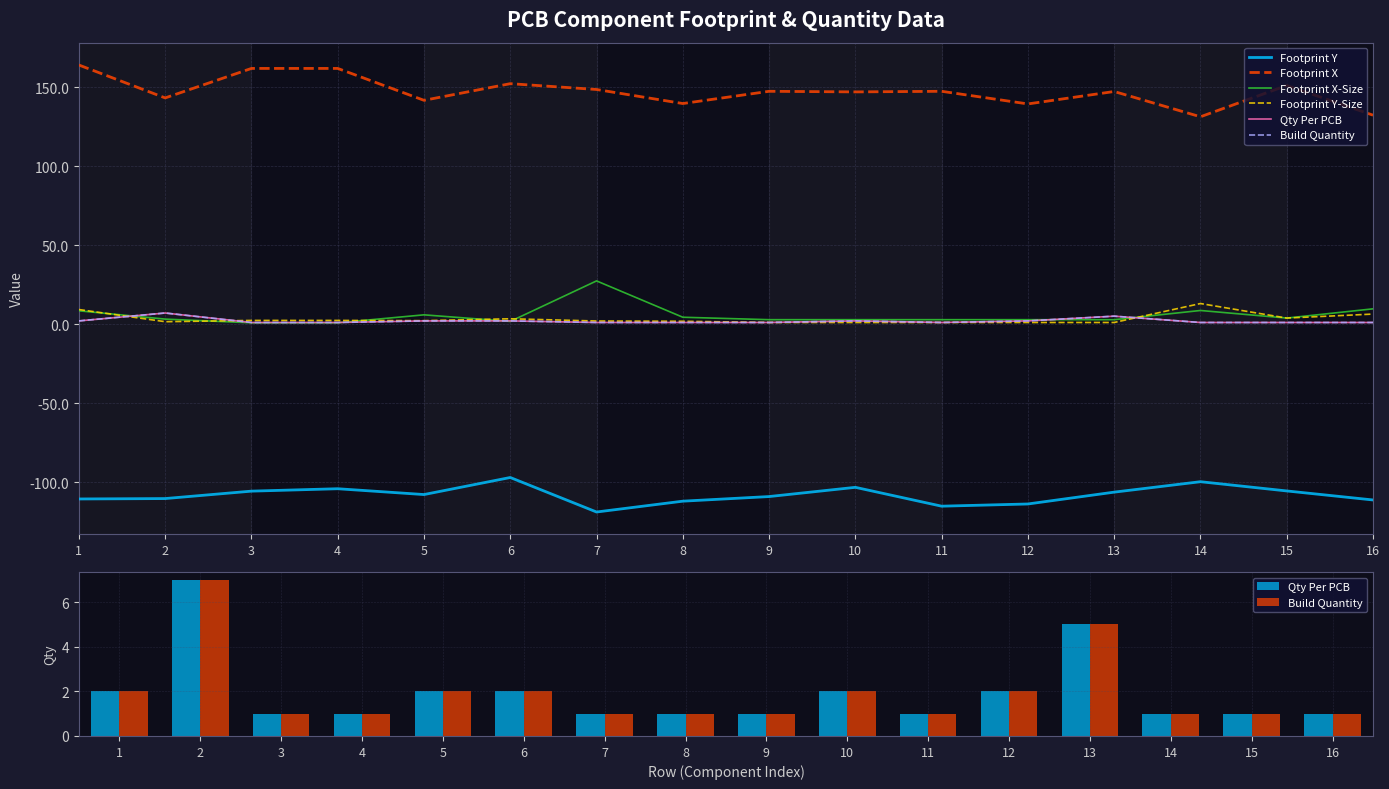

Rank the series at 15 from lowest to highest value.

Footprint Y, Qty Per PCB, Build Quantity, Footprint X-Size, Footprint Y-Size, Footprint X